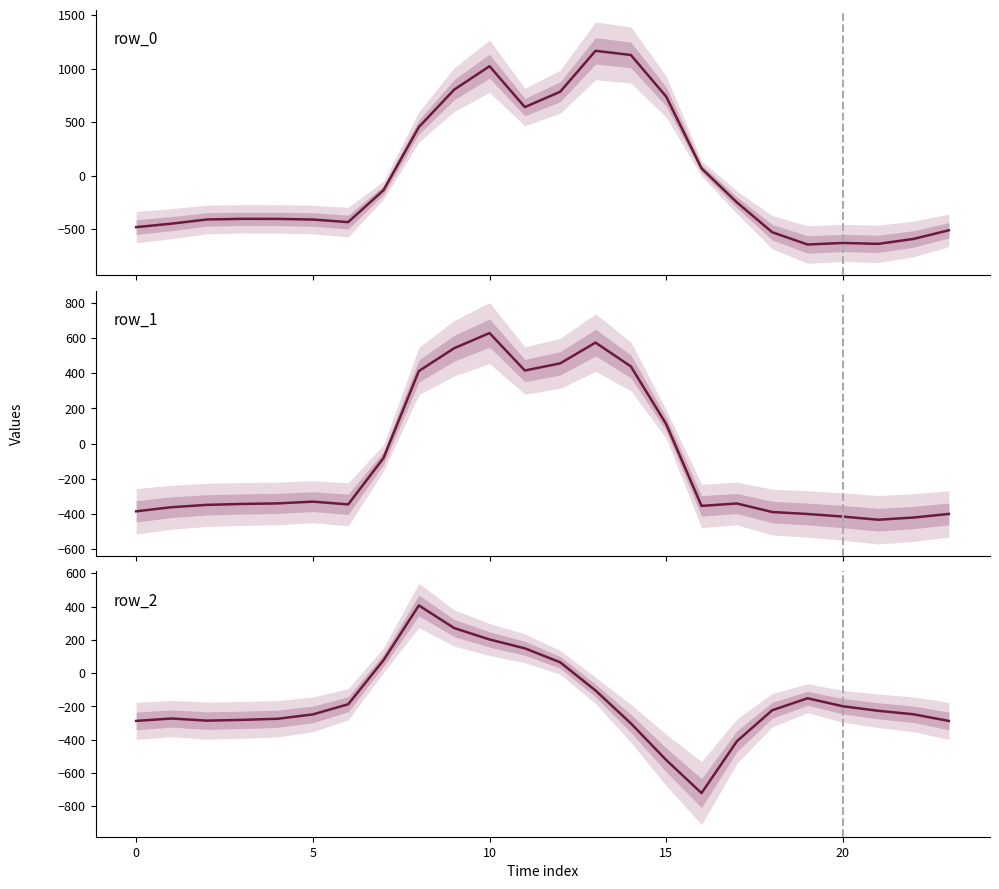

What is the difference between the maximum and minimum values in the row_2 series?

1128.4